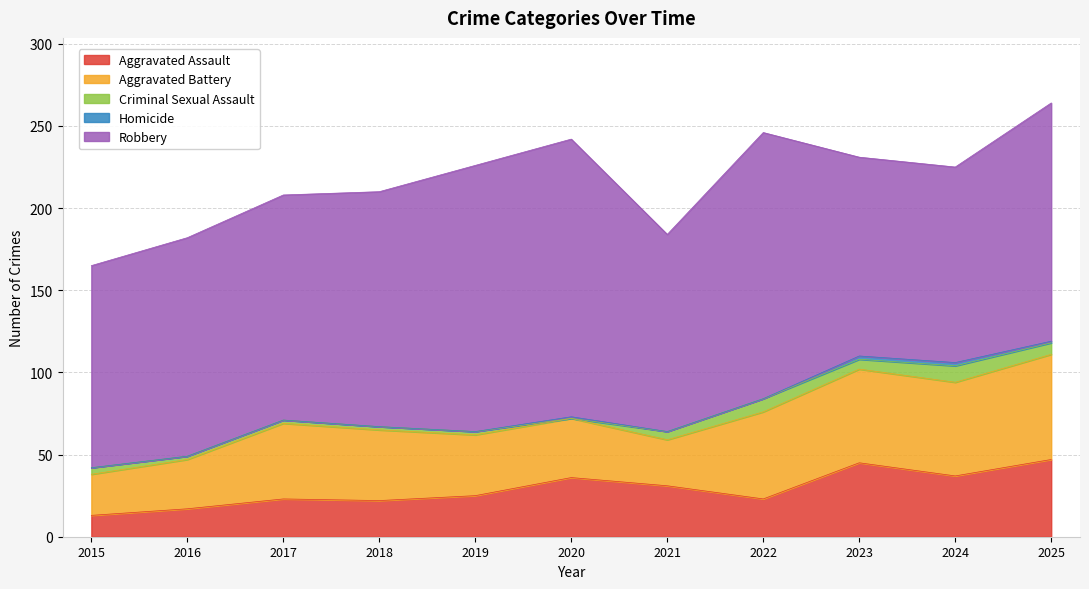

Is the value of Aggravated Battery at 2020 greater than the value of Criminal Sexual Assault at 2024?

Yes